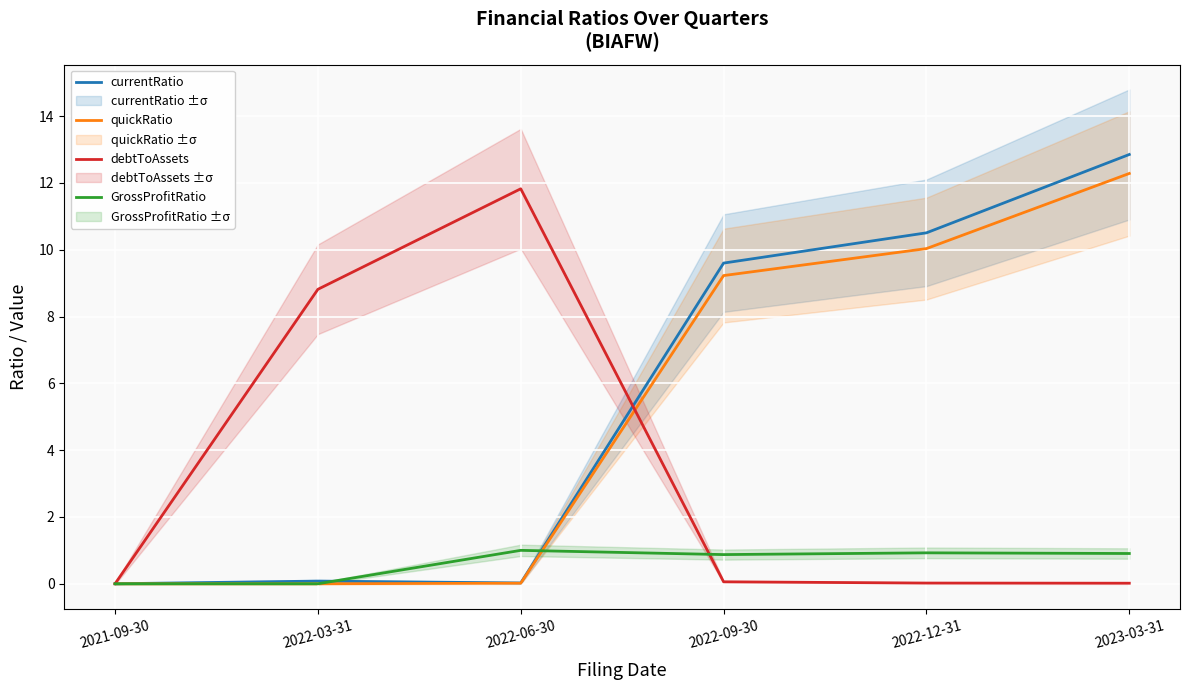

At which category is the sum across all series the highest?

2023-03-31